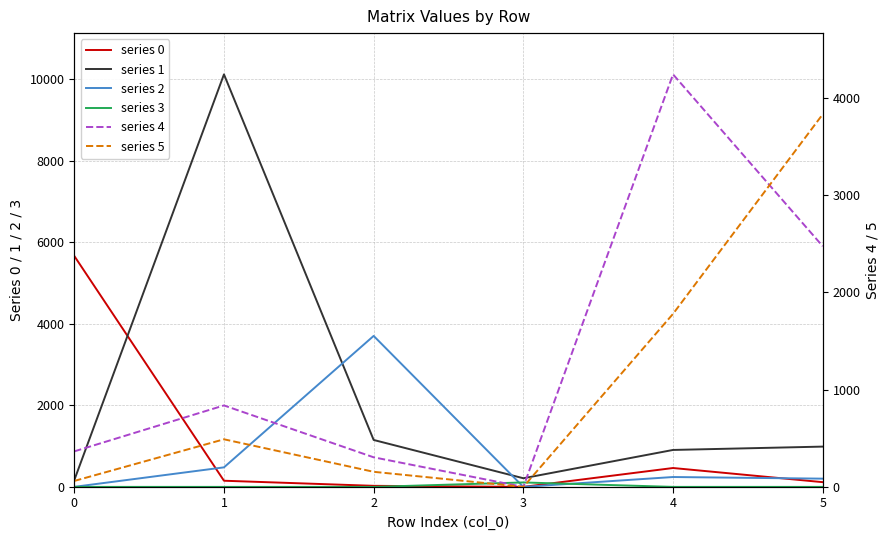

What is the value of the series 1 point at the 1st from the left?

165